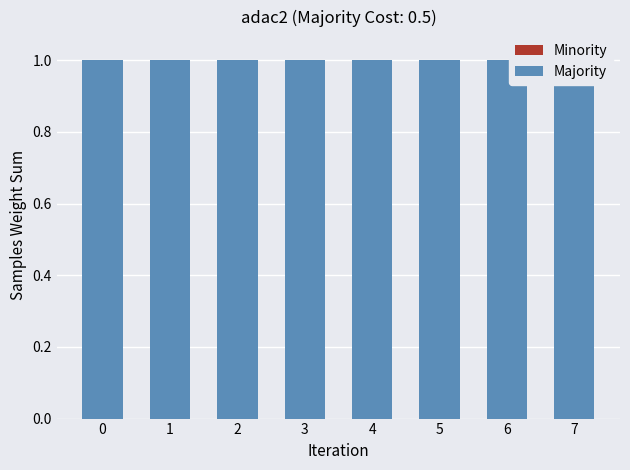

List the series in order of their overall mean, lowest first.

Minority, Majority